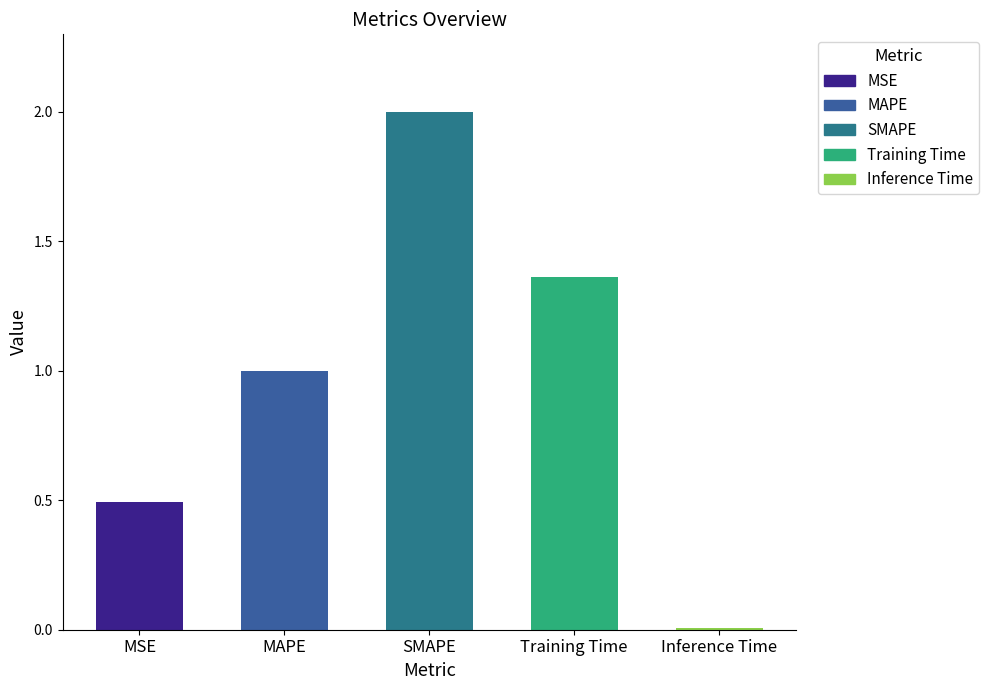

What is the difference between the values at Training Time and MSE?

0.9